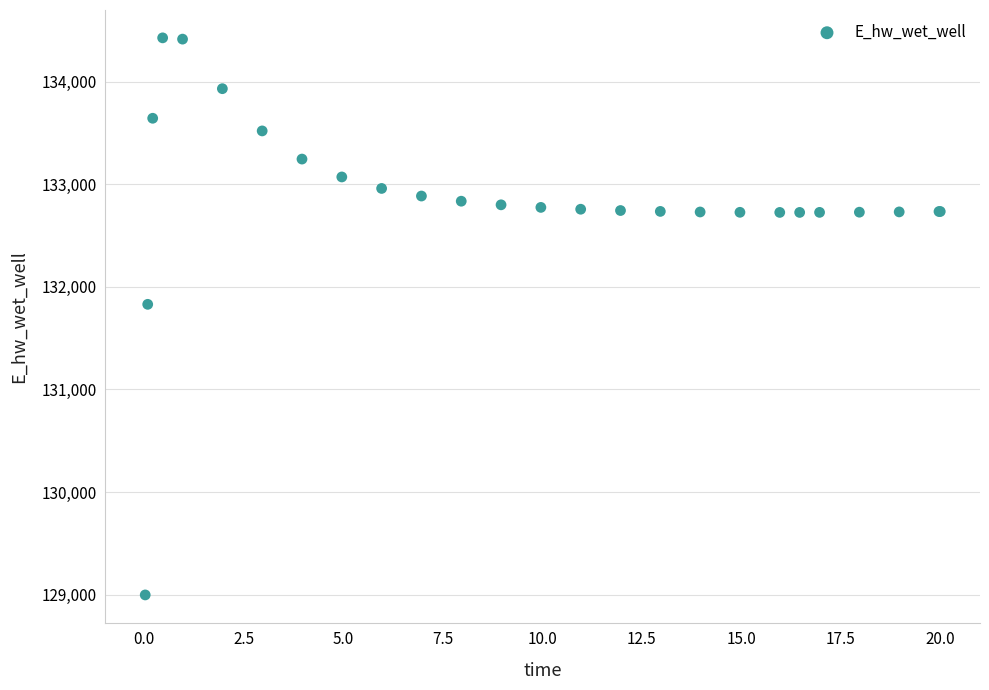

What Y value in the scatter plot is closest to 131712?

131830.3